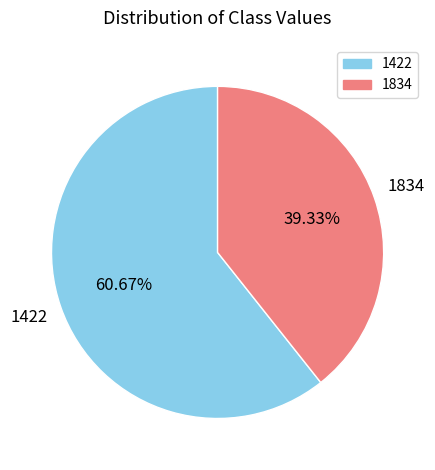

The 1834 slice represents 39% of the pie. True or false?

True